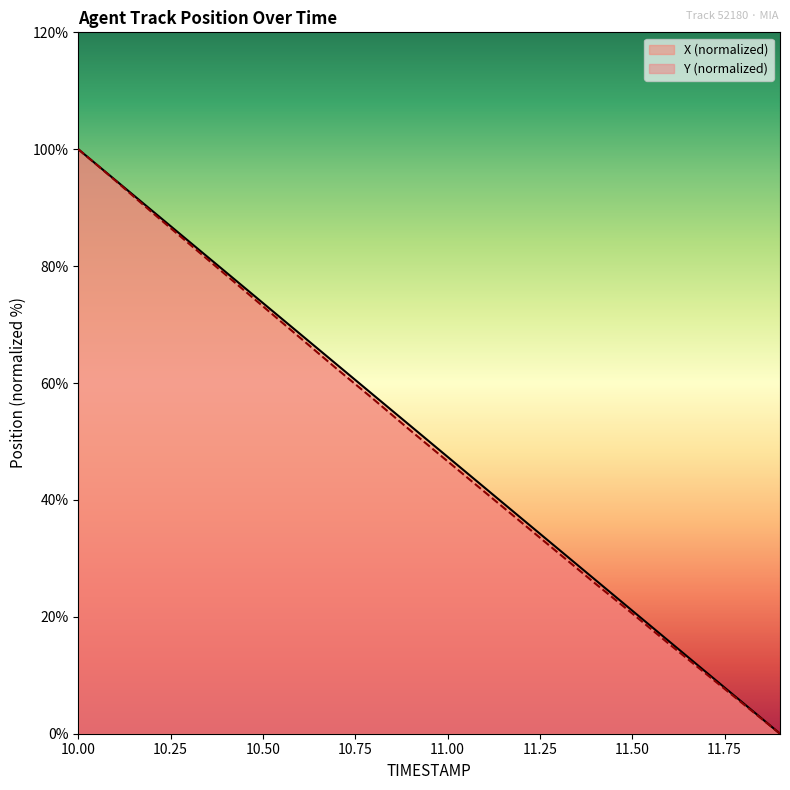

Which category has the highest value in the Y series?

10.0